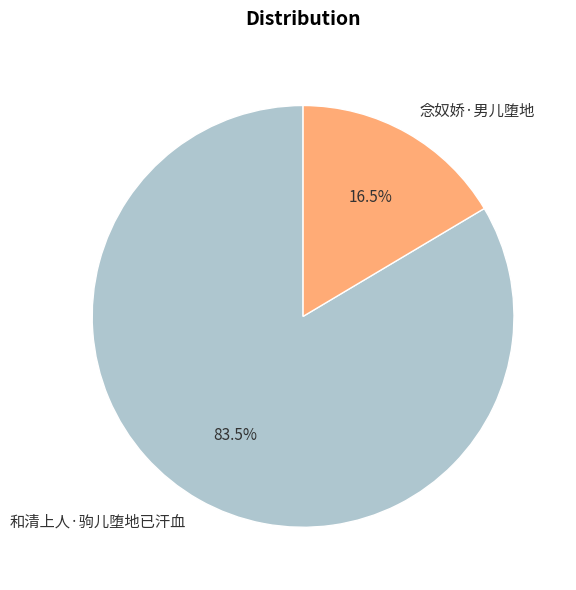

Is it true that 念奴娇·男儿堕地 is 2% of the pie?

False